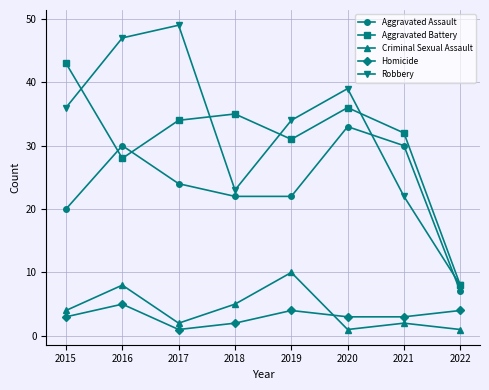

What is the value of the Homicide point at the 2nd from the left?

5